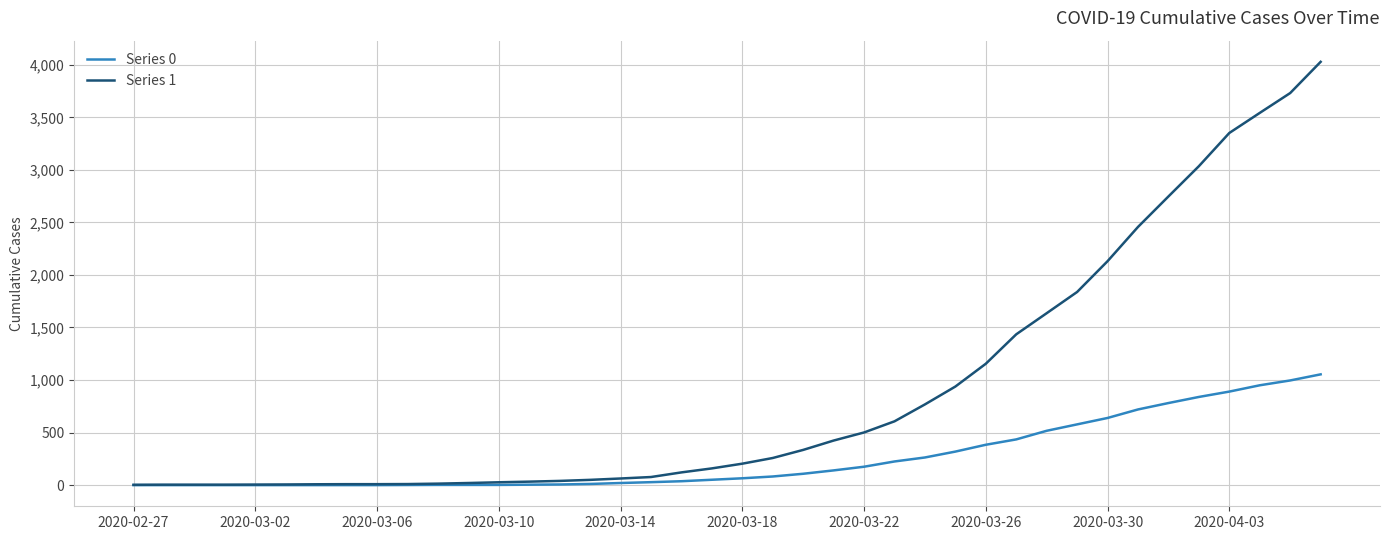

Rank the series by their maximum value, from lowest to highest.

Series 0, Series 1